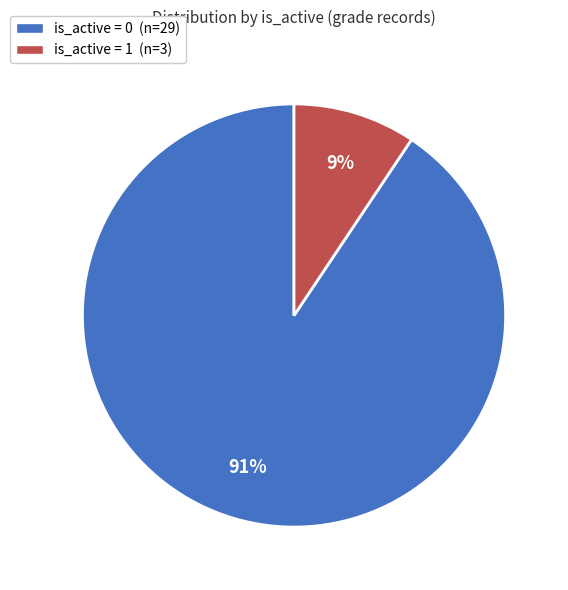

Which category has the biggest portion of the pie?

is_active = 0